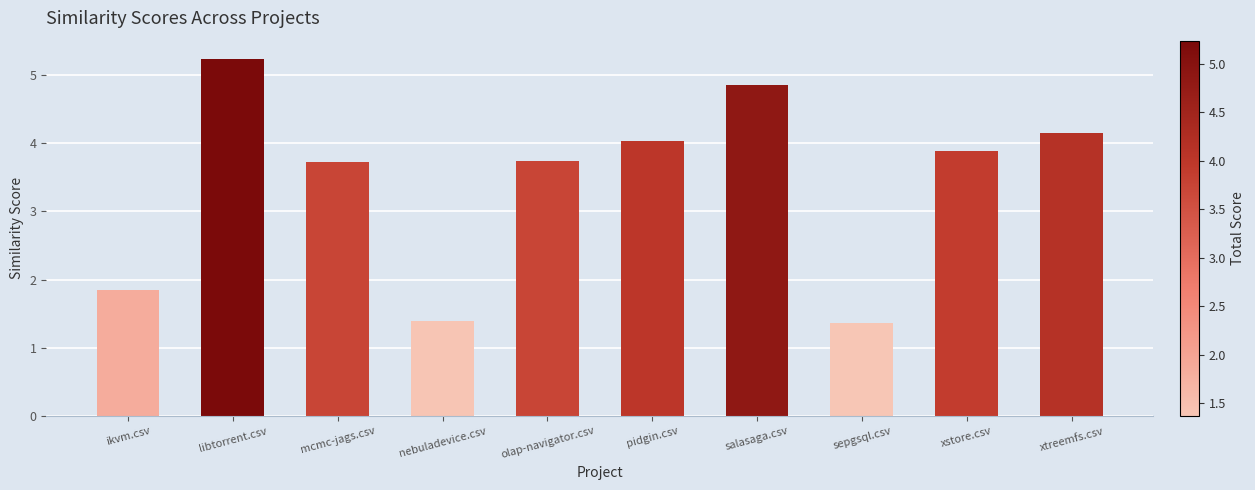

What is the difference between the values at ikvm.csv and salasaga.csv?

3.0